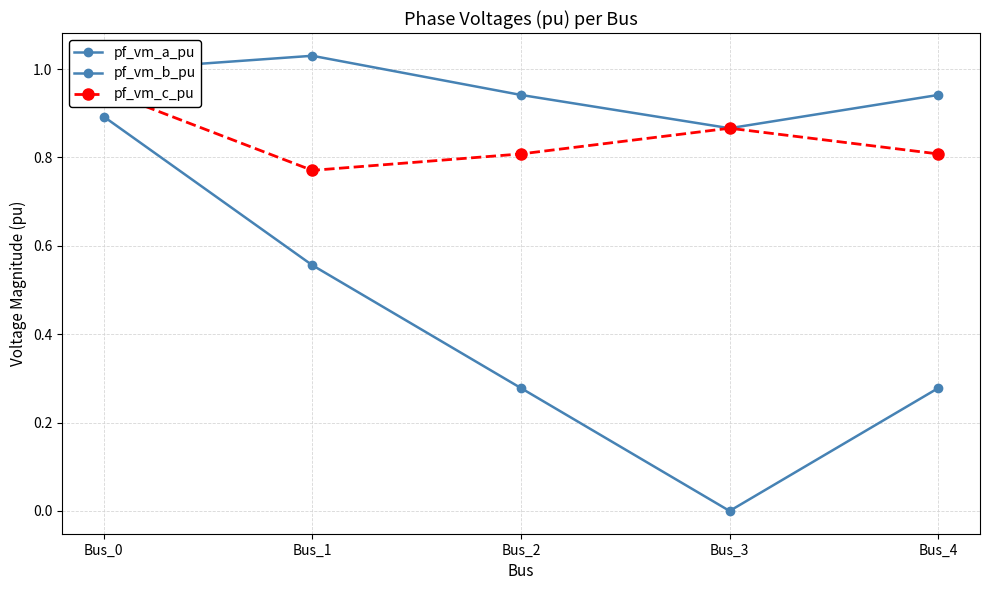

Reading left to right, list all the values displayed in this chart.

pf_vm_a_pu: 1.0	1.0	0.9	0.9	0.9
pf_vm_b_pu: 0.9	0.6	0.3	0.0	0.3
pf_vm_c_pu: 1.0	0.8	0.8	0.9	0.8